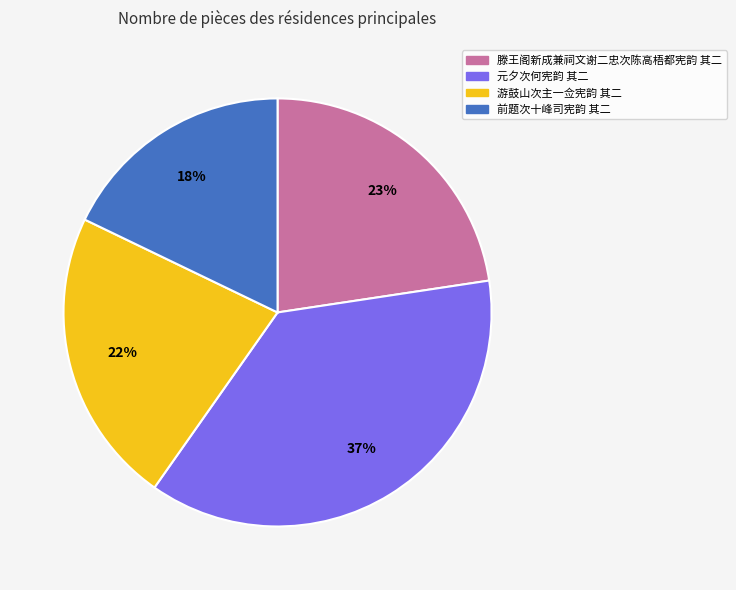

True or false: 前题次十峰司宪韵 其二 accounts for 25% of the total.

False